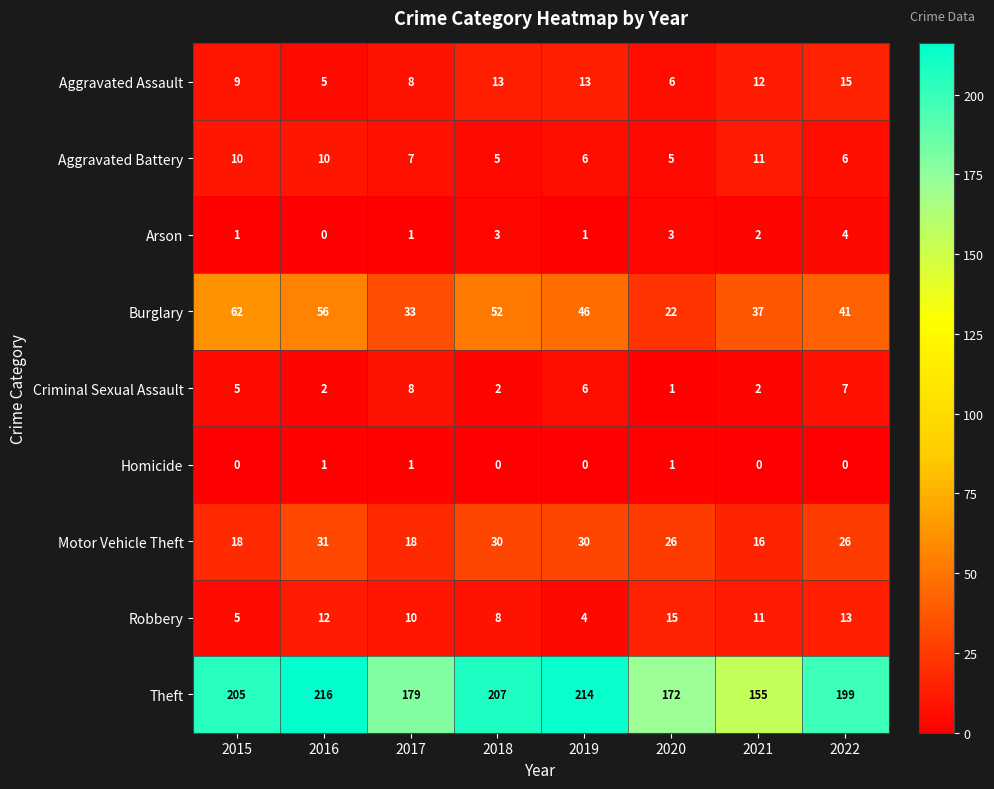

At how many categories does at least one series exceed 134?

8